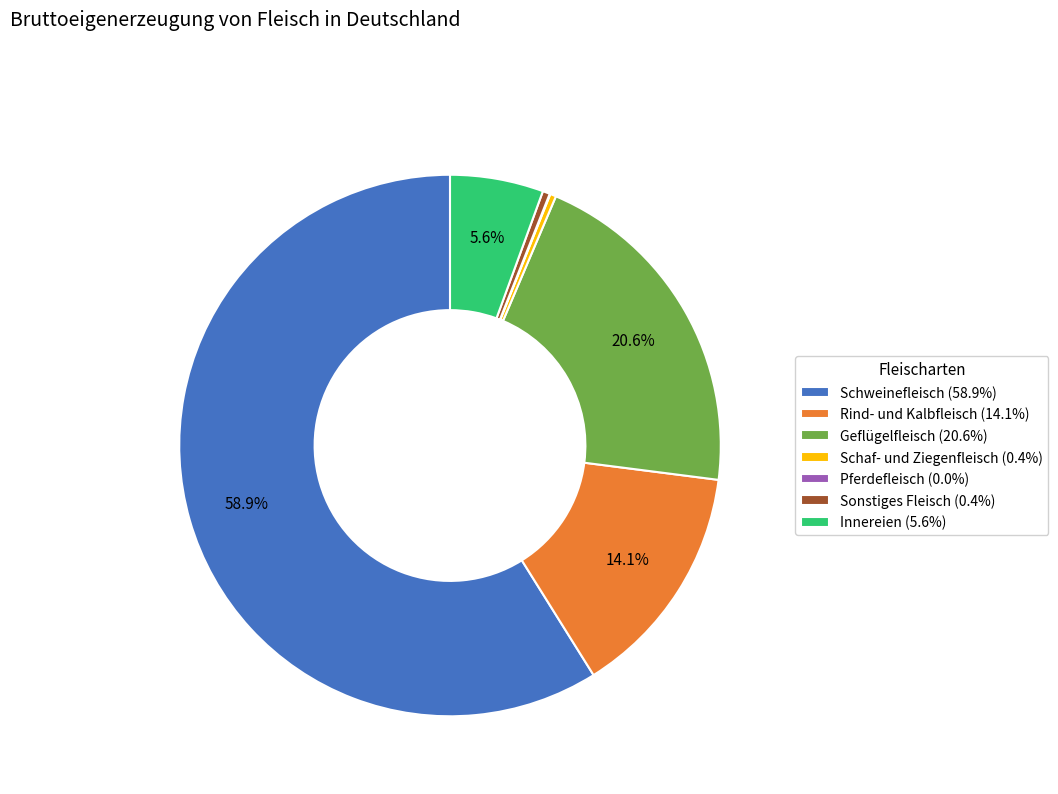

What is the ratio of the value at Innereien (5.6%) to the value at Geflügelfleisch (20.6%)?

0.3